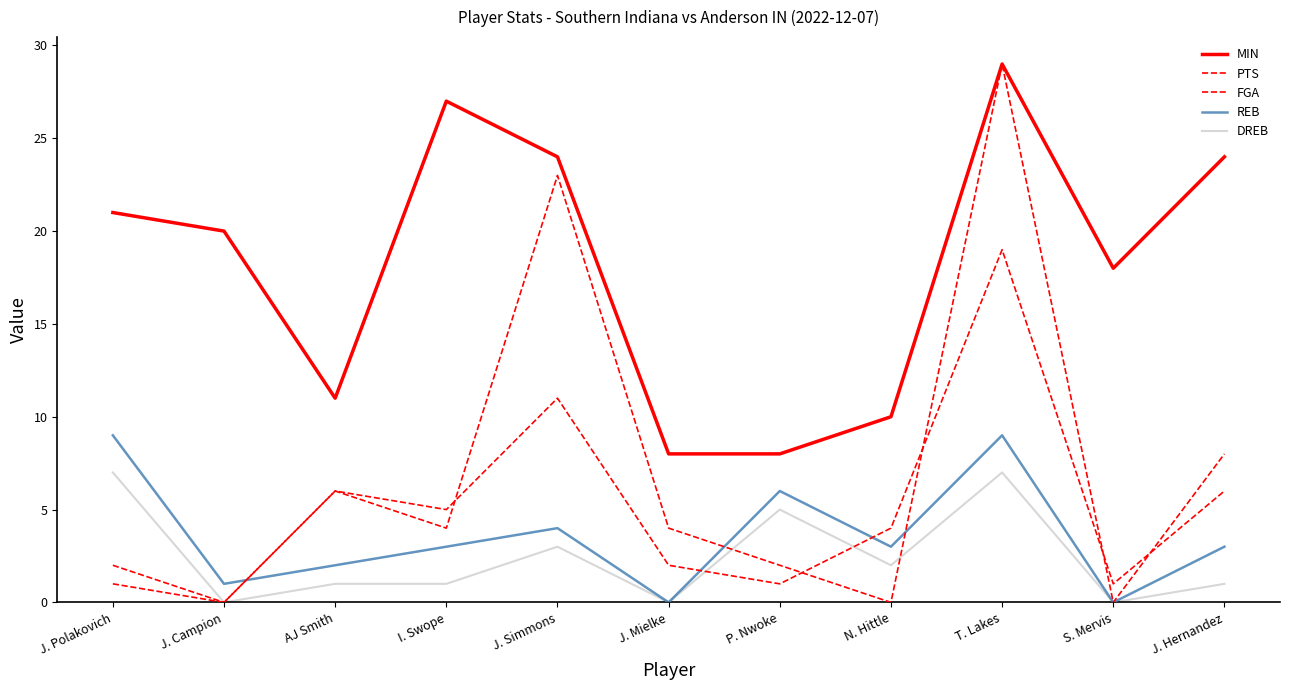

What is the average value of the MIN series?

18